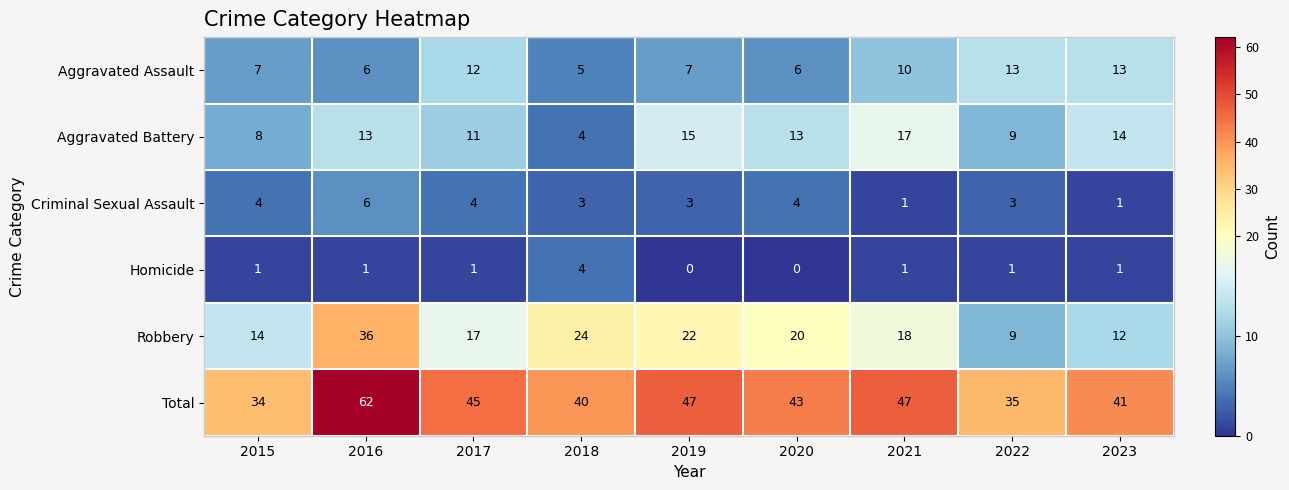

The Aggravated Battery series shows 8 at 2015. True or false?

True